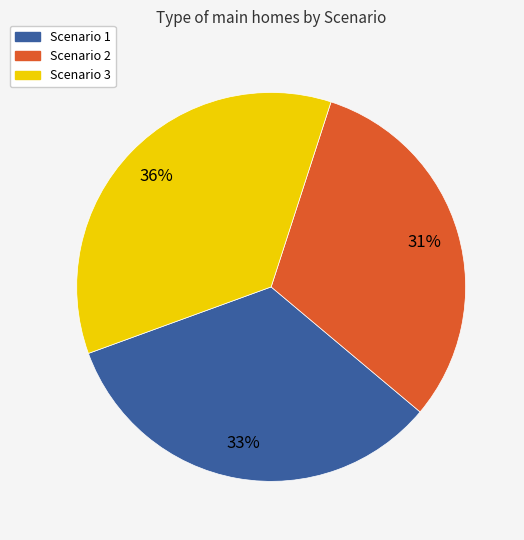

Approximately how many times larger is the value at Scenario 1 compared to Scenario 2?

1.1